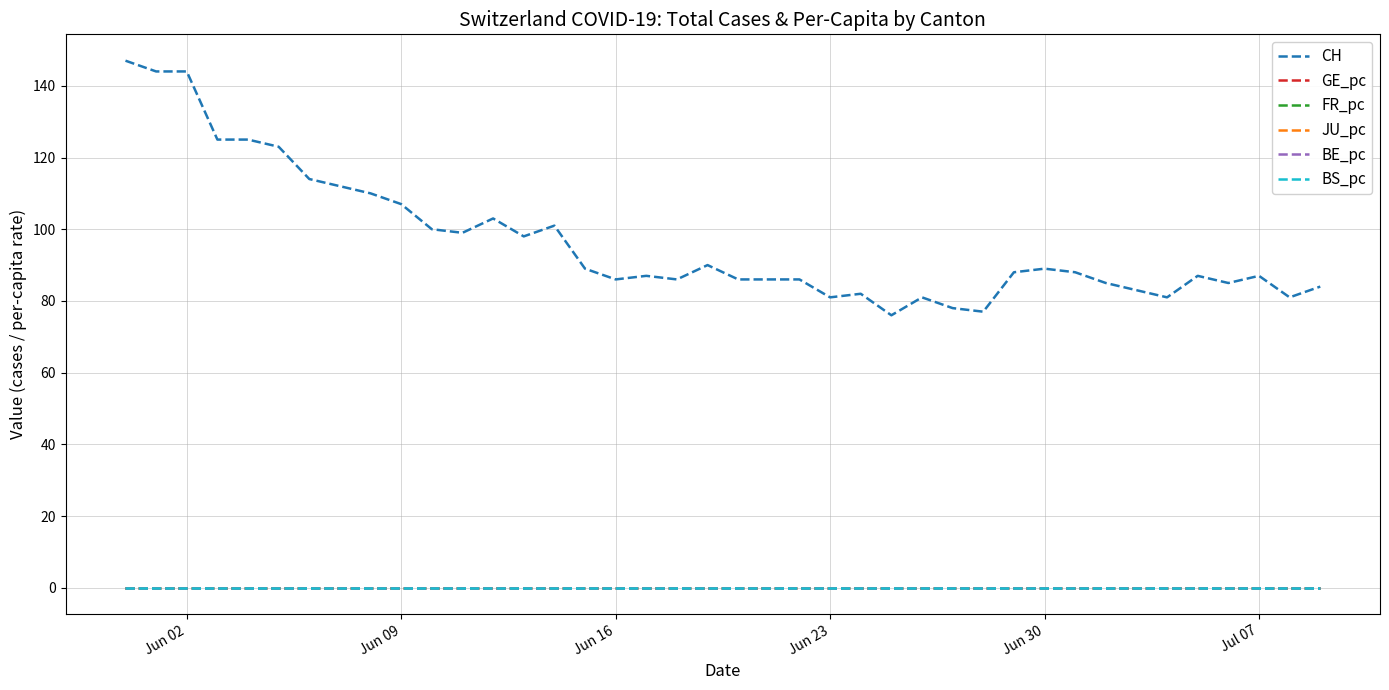

What is the maximum value shown in the chart?

147.0